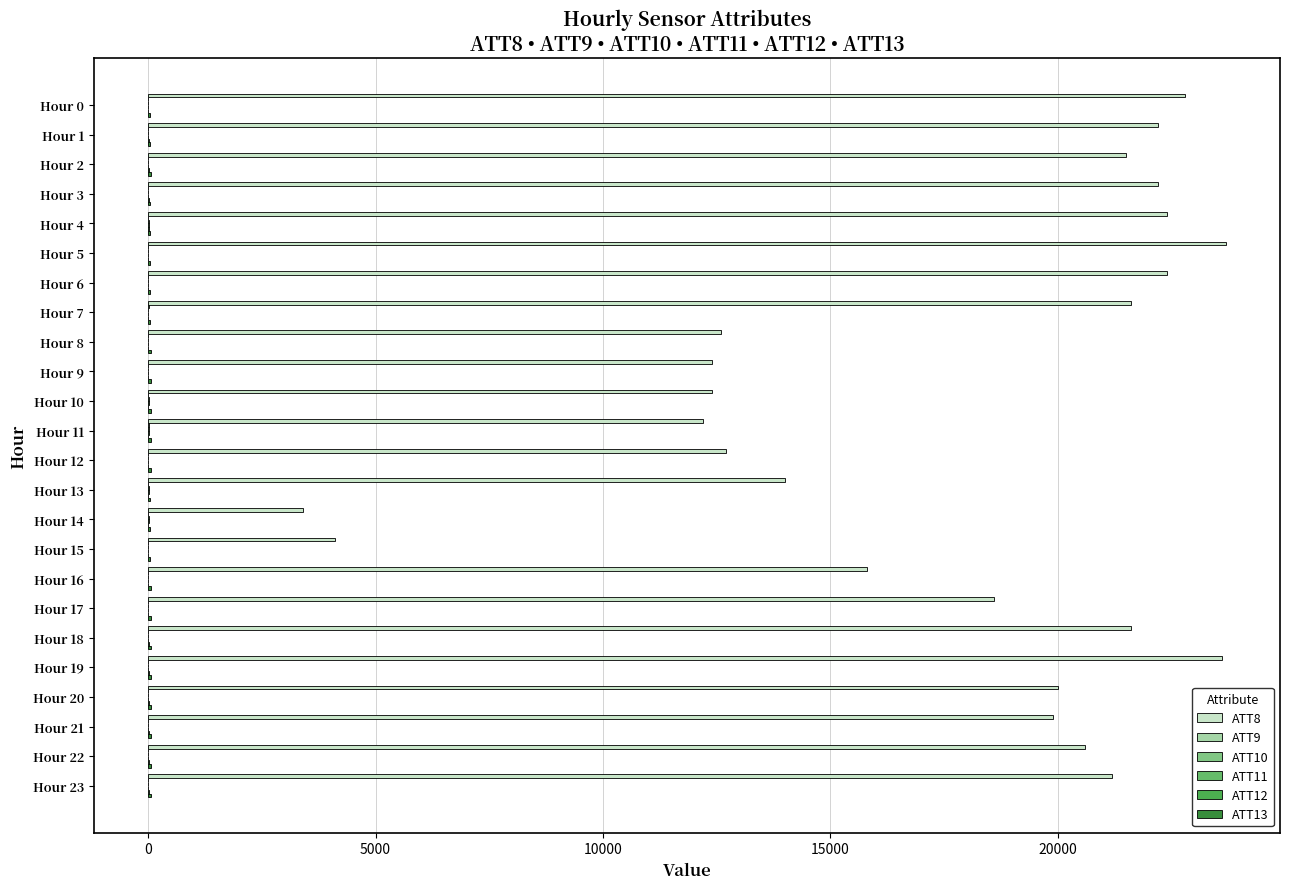

How many data points does each series have?

24